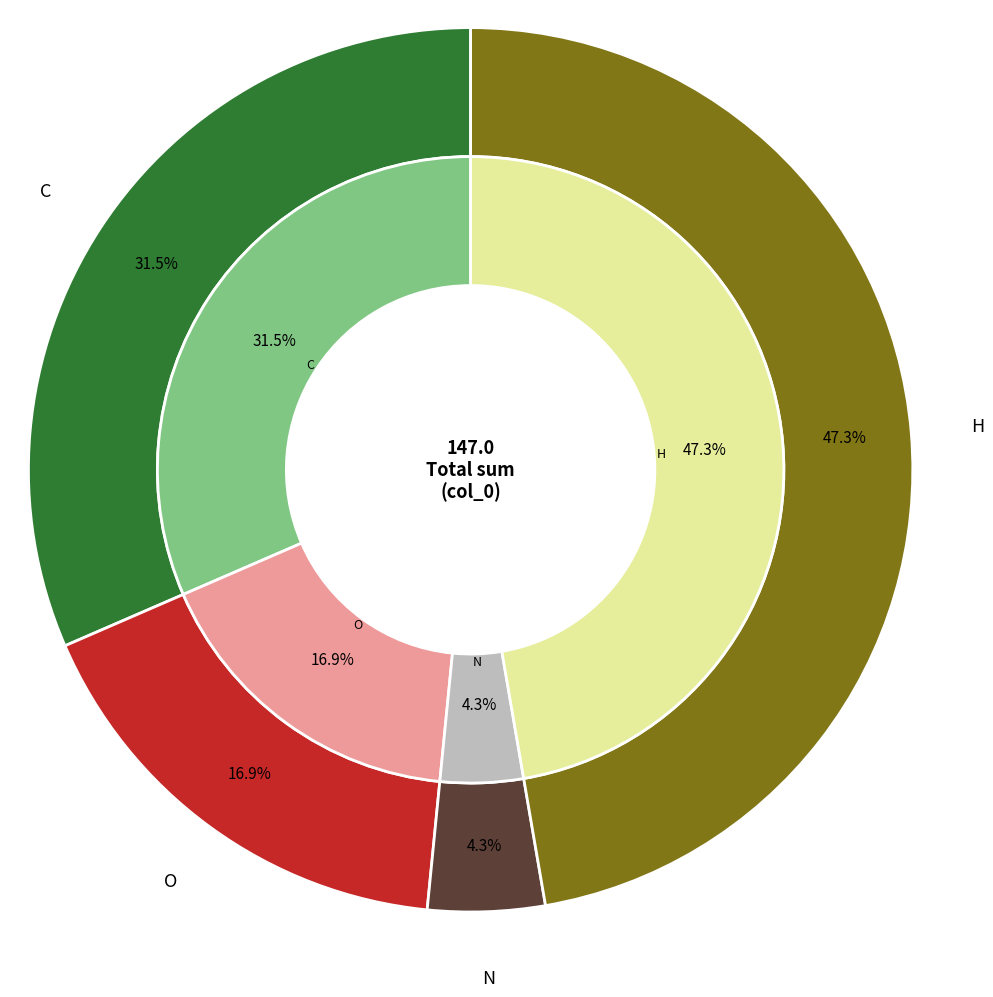

Count the number of slices in the pie.

4